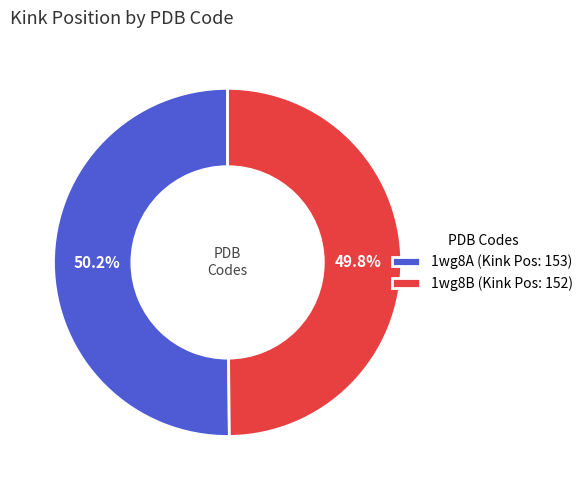

To the nearest percent, what is the average slice percentage?

50%